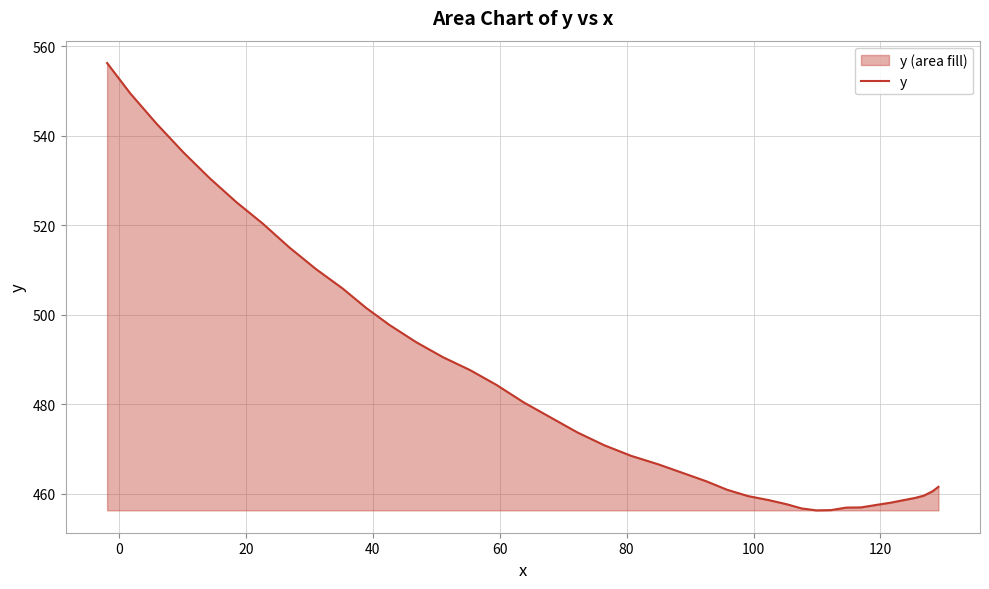

What is the difference between the second highest and minimum values?

93.1